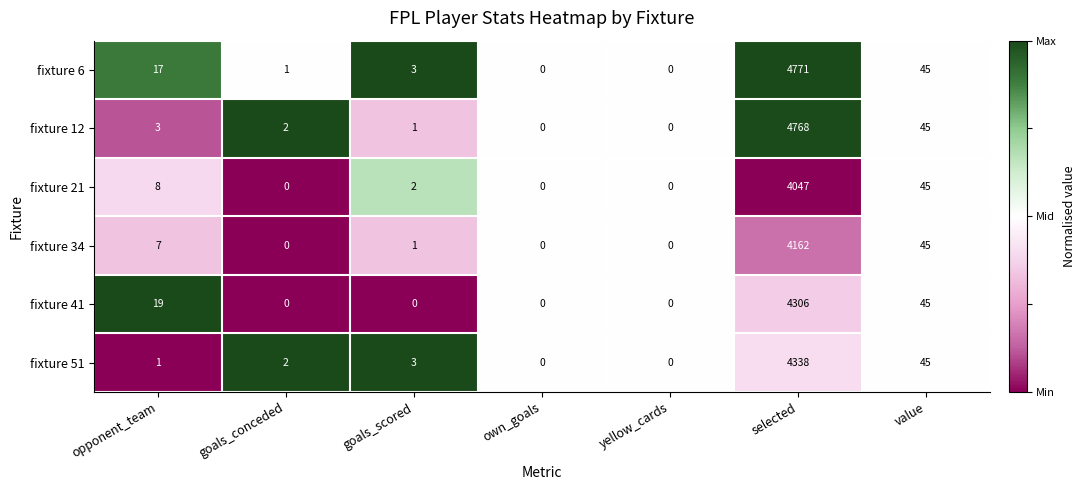

How many distinct data groups are displayed?

6